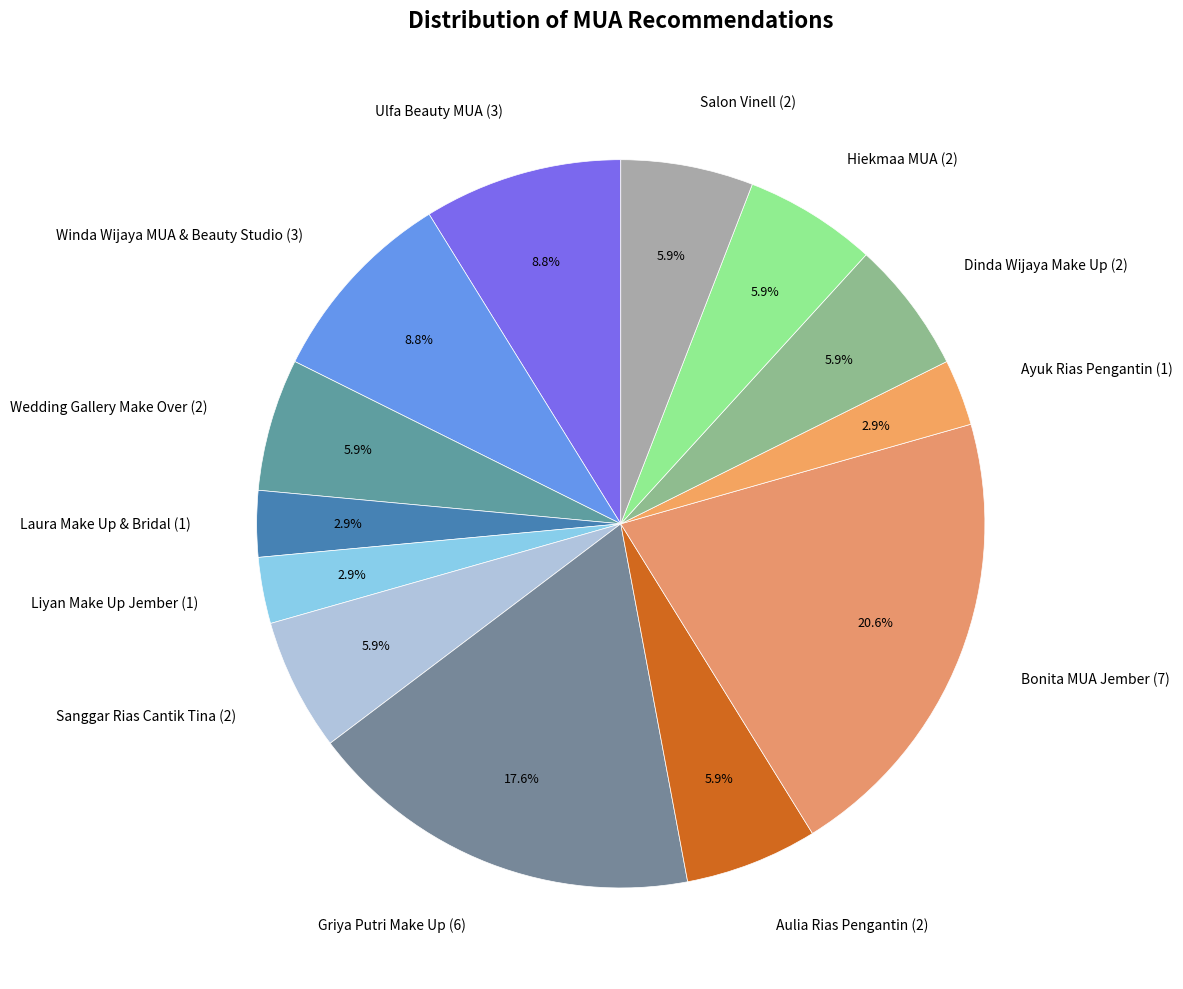

Which category has the biggest portion of the pie?

Bonita MUA Jember (7)